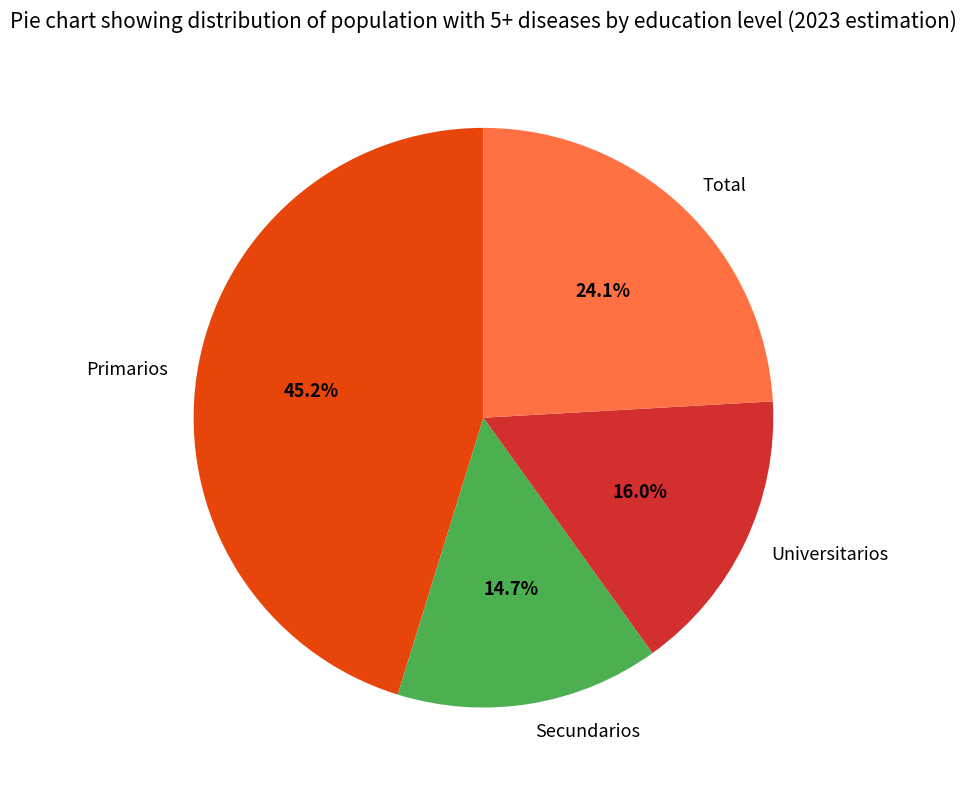

Approximately how many times larger is the value at Secundarios compared to Total?

0.6